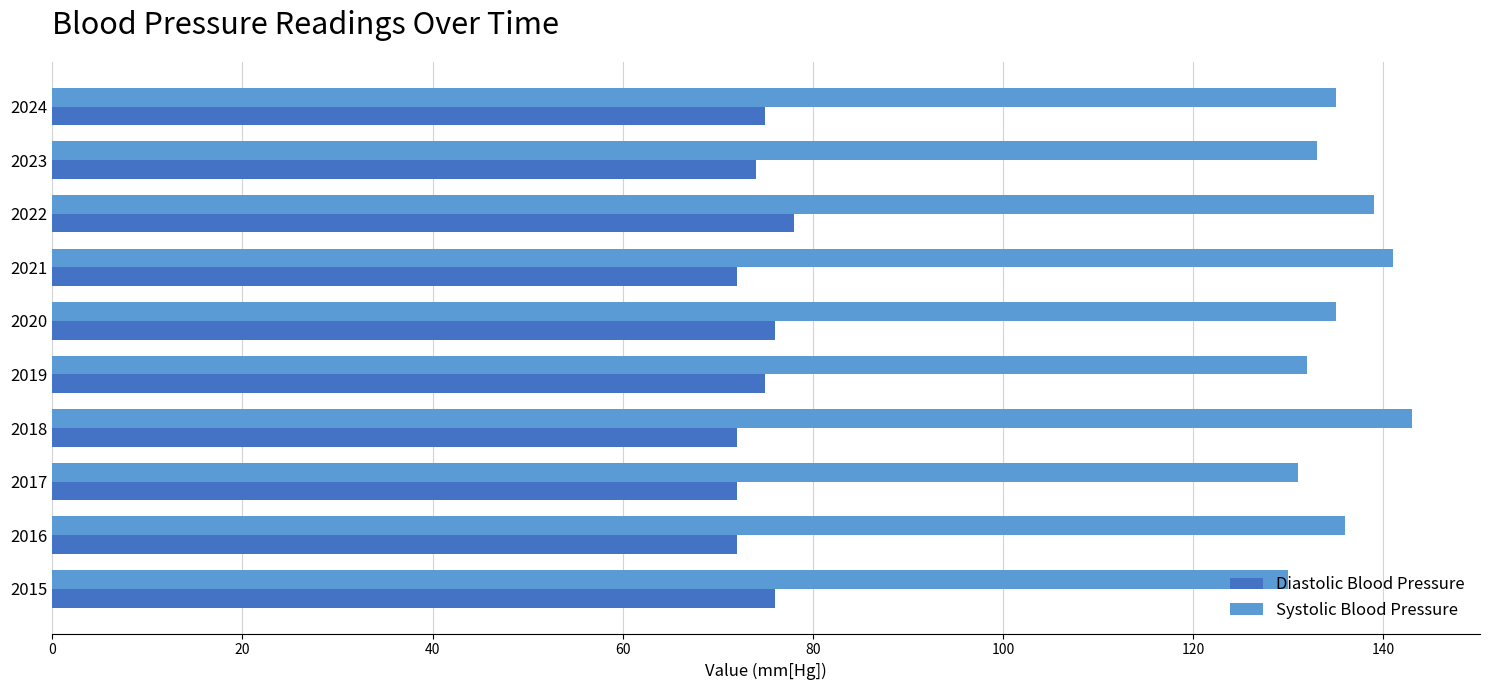

The value of Diastolic Blood Pressure at 2016 is 72. True or false?

True